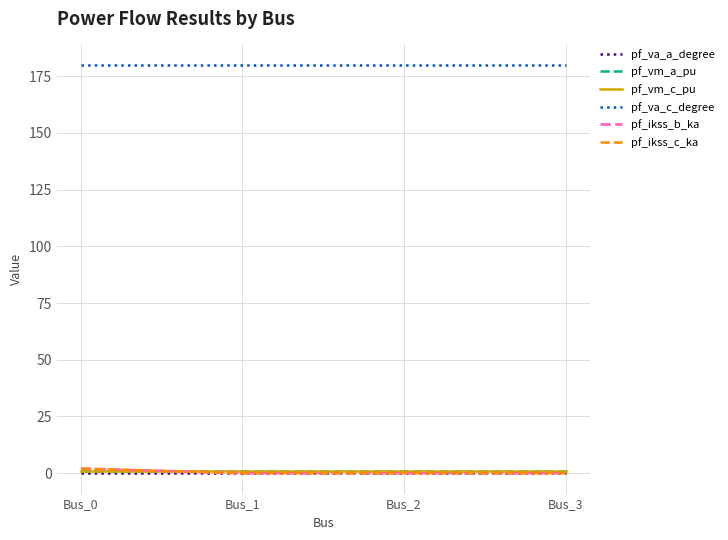

Reading left to right, what are all the values shown in this chart?

pf_va_a_degree: 0.0	0.0	0.0	0.0
pf_vm_a_pu: 0.9	0.9	0.9	0.9
pf_vm_c_pu: 0.9	0.9	0.9	0.9
pf_va_c_degree: 180.0	180.0	180.0	180.0
pf_ikss_b_ka: 2.0	0.0	0.0	0.0
pf_ikss_c_ka: 2.0	0.0	0.0	0.0